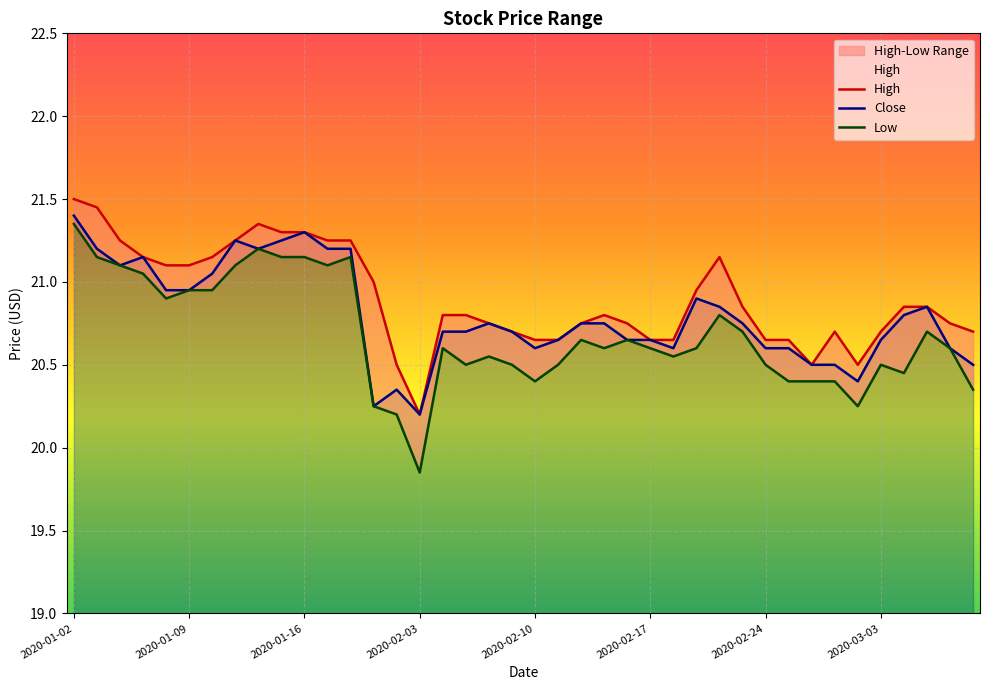

Rank the categories by Low value from highest to lowest.

2020-01-02, 2020-01-14, 2020-01-03, 2020-01-15, 2020-01-16, 2020-01-20, 2020-01-06, 2020-01-13, 2020-01-17, 2020-01-07, 2020-01-09, 2020-01-10, 2020-01-08, 2020-02-20, 2020-02-21, 2020-03-05, 2020-02-12, 2020-02-14, 2020-02-04, 2020-02-13, 2020-02-17, 2020-02-19, 2020-03-06, 2020-02-06, 2020-02-18, 2020-02-05, 2020-02-07, 2020-02-11, 2020-02-24, 2020-03-03, 2020-03-04, 2020-02-10, 2020-02-25, 2020-02-26, 2020-02-27, 2020-03-09, 2020-01-30, 2020-03-02, 2020-01-31, 2020-02-03